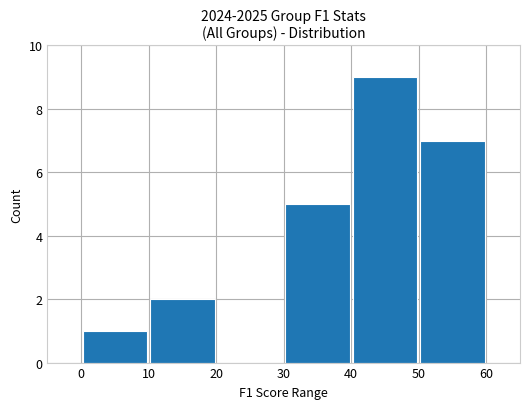

What is the maximum value shown in the chart?

9